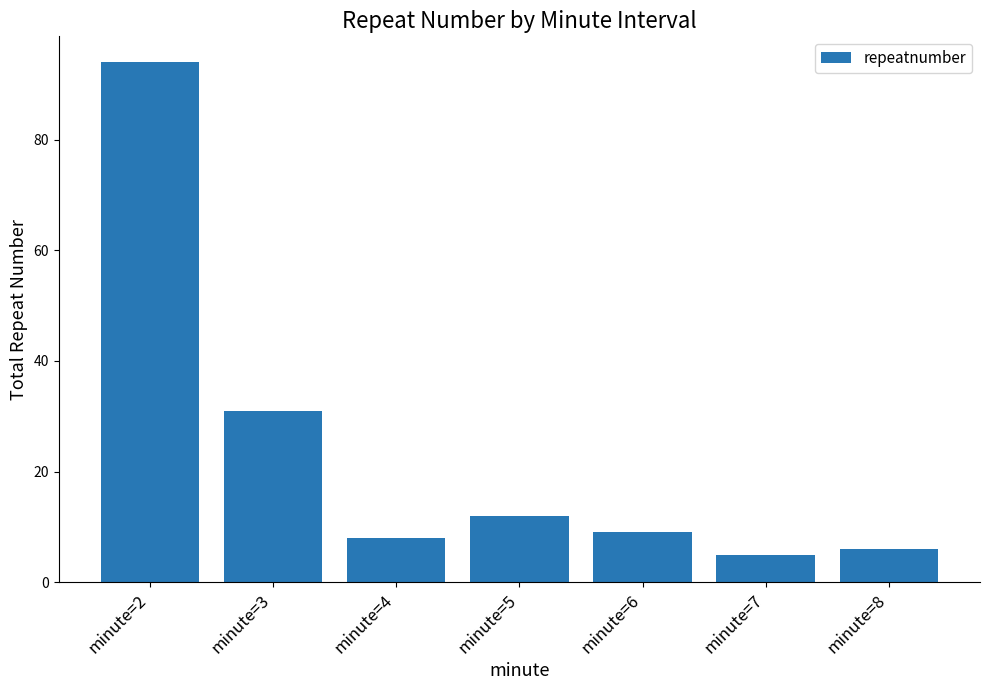

Is it true that the value at minute=8 is 6?

True